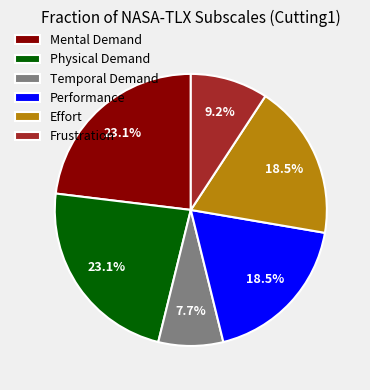

Approximately how many times larger is the value at Frustration compared to Physical Demand?

0.4